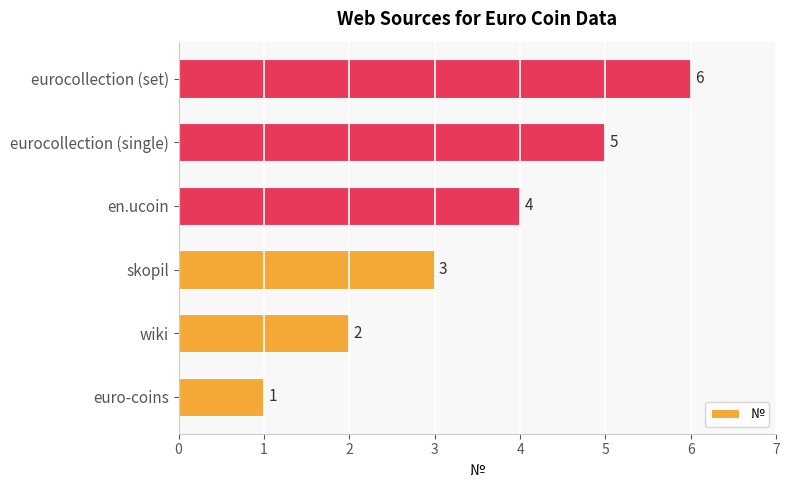

True or false: the data shows 2 at en.ucoin.

False